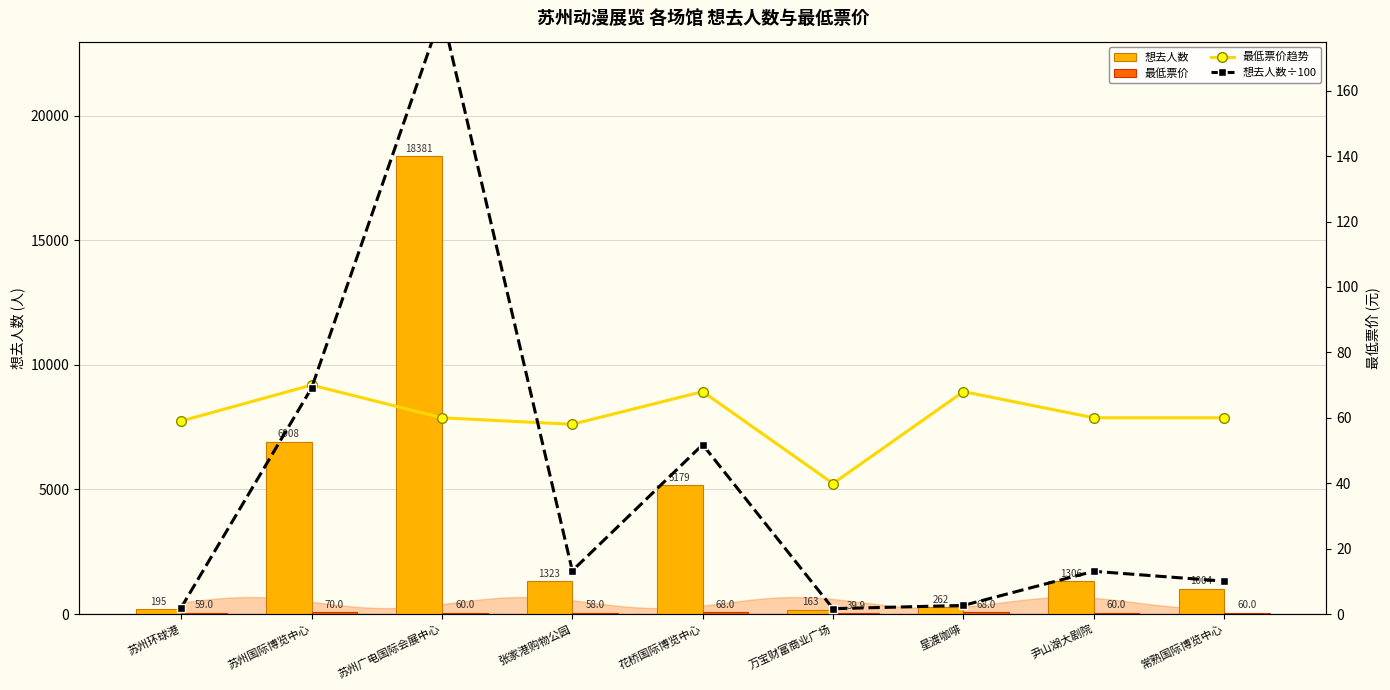

What is the difference between the second highest and minimum values in the 最低票价趋势 series?

28.1